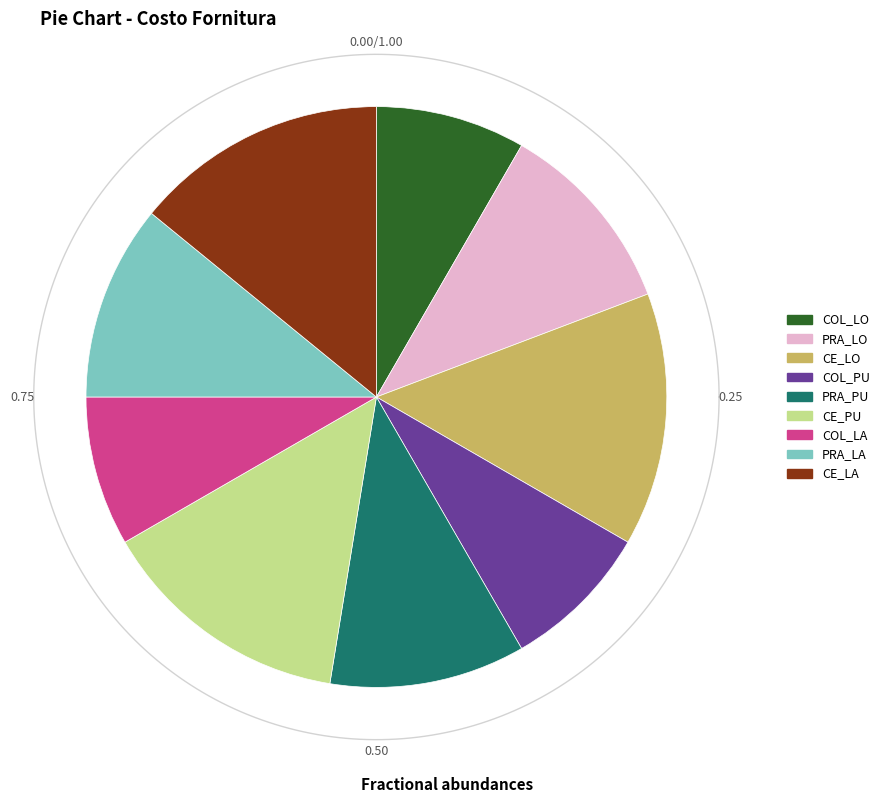

To the nearest percent, what is the average slice percentage?

11%